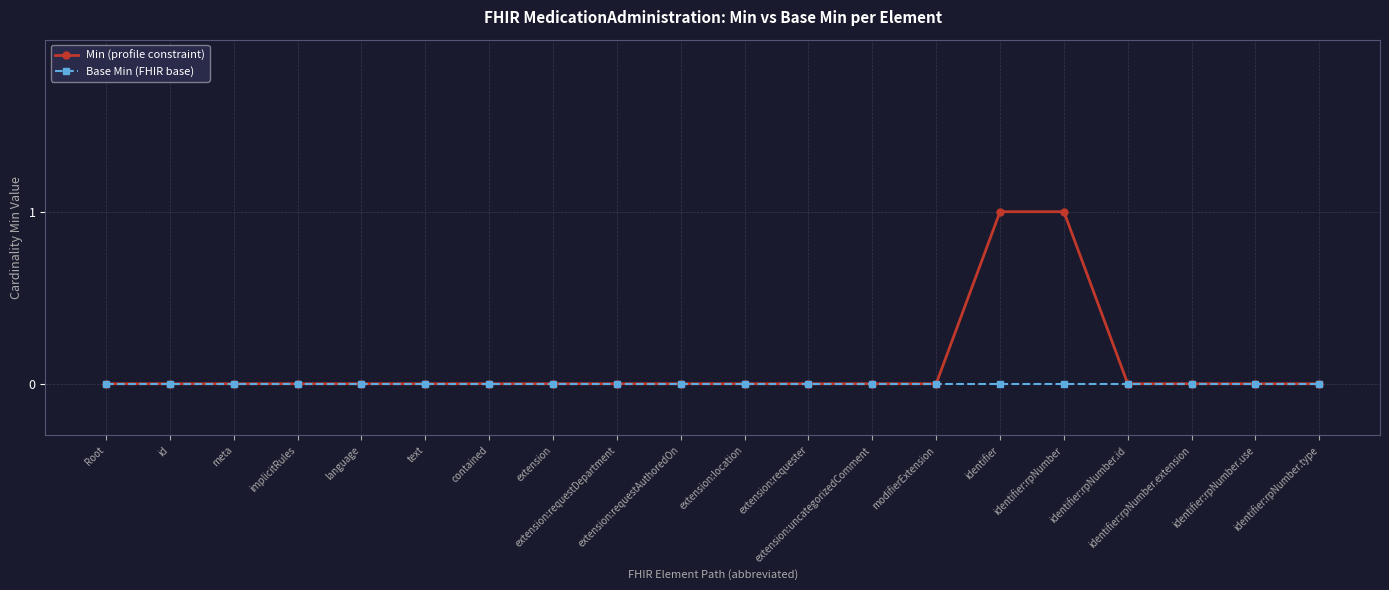

What is the sum of all Min (profile constraint) values?

2